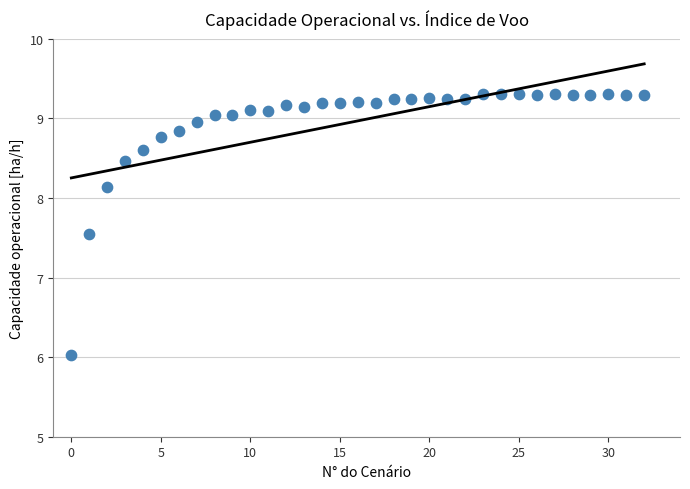

What Y value in the scatter plot is closest to 7?

7.5